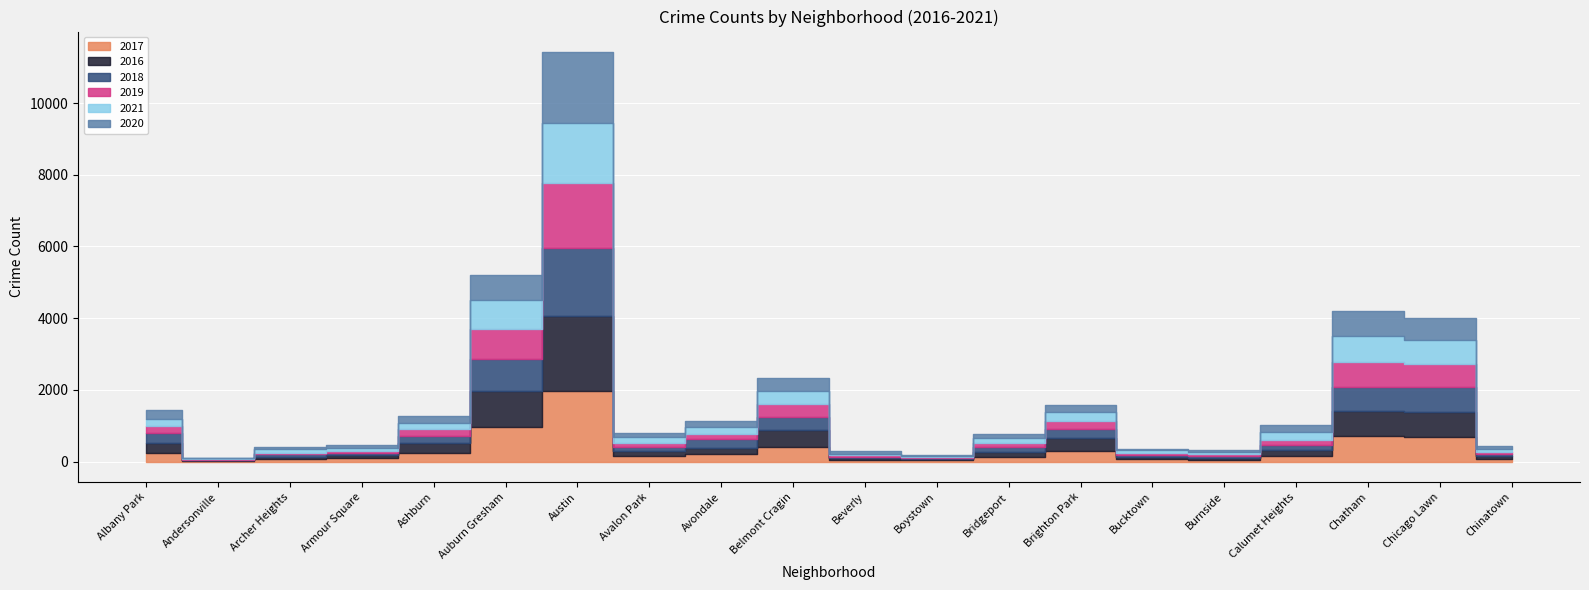

Reading left to right, extract all data points from this chart.

2017: 234	17	69	88	233	978	1971	143	218	420	47	33	128	308	85	50	162	711	695	63
2016: 282	20	65	83	276	983	2086	151	172	451	40	39	146	363	55	49	157	687	690	84
2018: 281	18	69	69	218	898	1911	115	233	368	41	34	129	239	47	60	145	670	691	52
2019: 199	18	41	61	180	826	1792	114	156	375	42	33	115	212	45	55	142	714	643	61
2021: 203	25	94	79	170	811	1698	168	174	344	50	21	134	251	77	60	231	721	662	103
2020: 246	8	78	70	193	707	1967	113	188	365	62	14	124	204	41	47	185	703	619	63